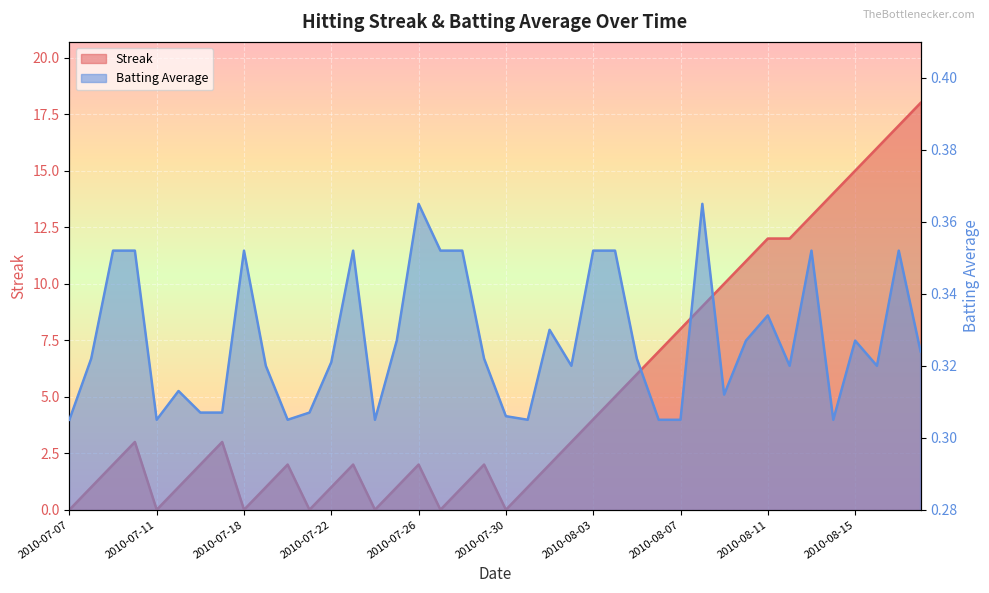

What is the difference between the maximum and second lowest values in the Streak series?

18.0